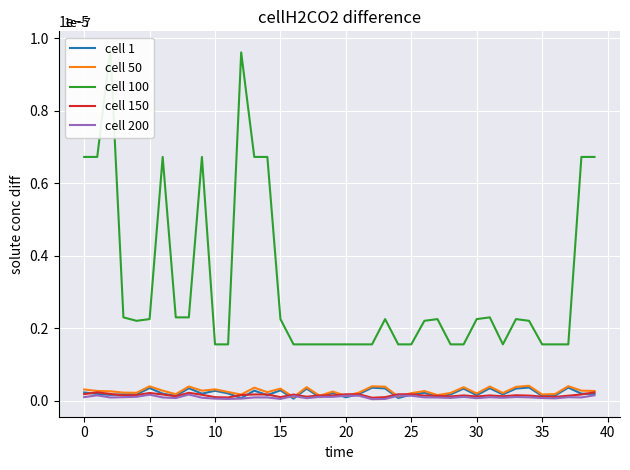

Which category has the highest value in the cell 1 series?

34